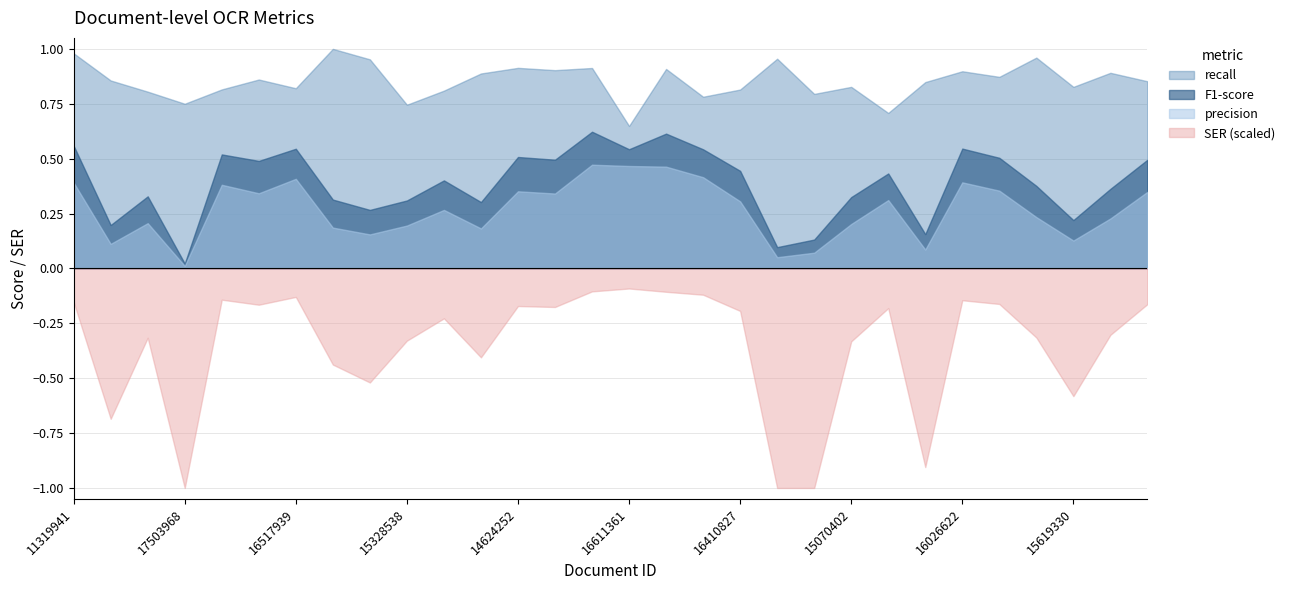

What is the average value of the F1-score series?

0.4